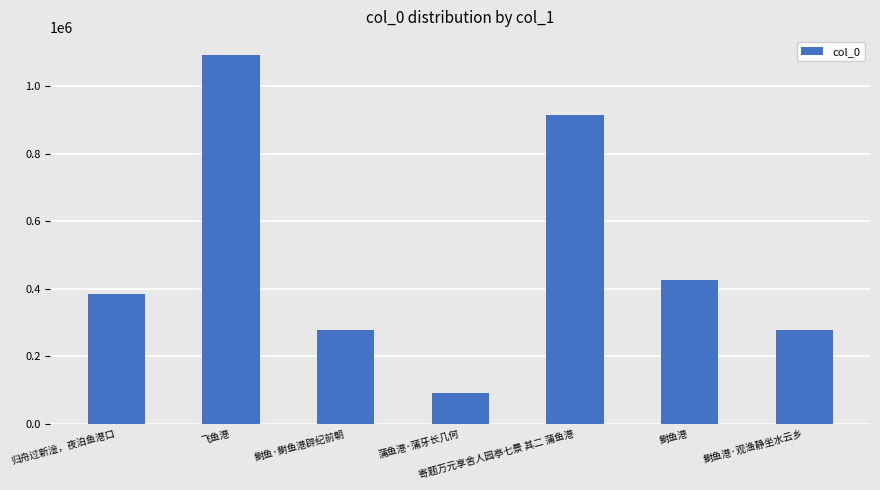

What is the difference between the maximum and second lowest values?

812186